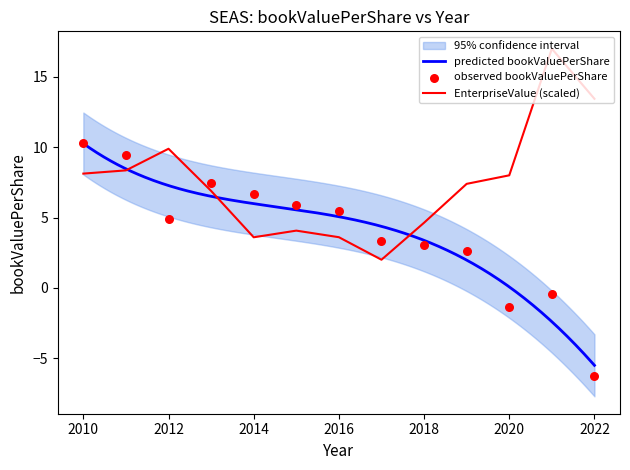

At how many categories does at least one series exceed 3?

13